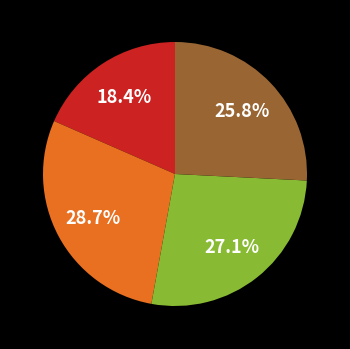

Is there a majority slice in this chart?

No